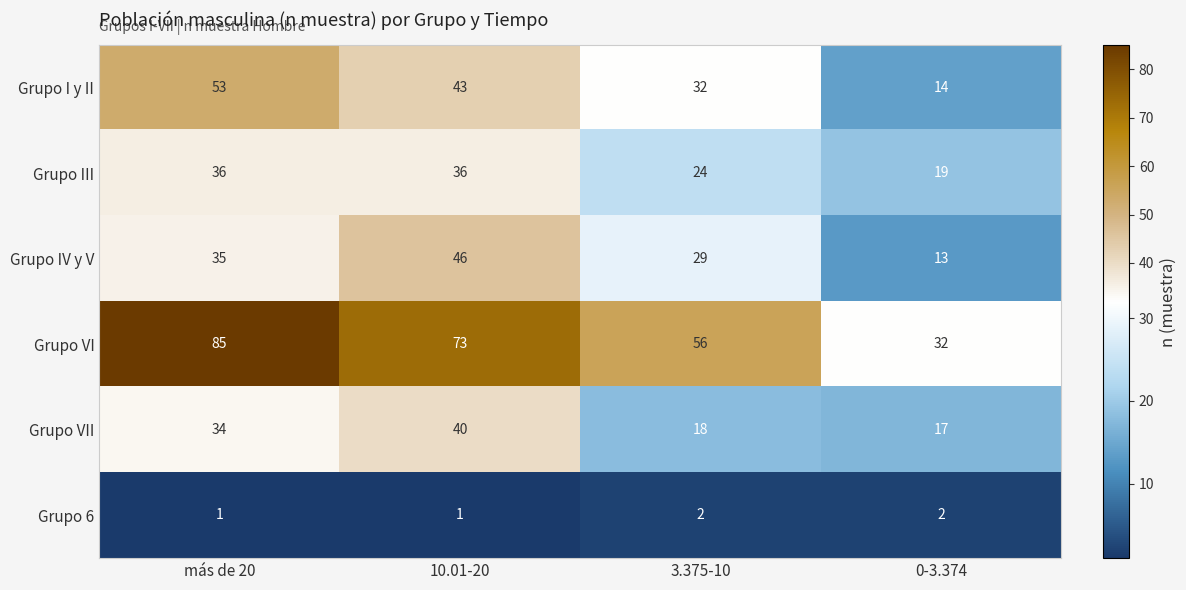

Which series has the largest range (max minus min)?

Grupo VI